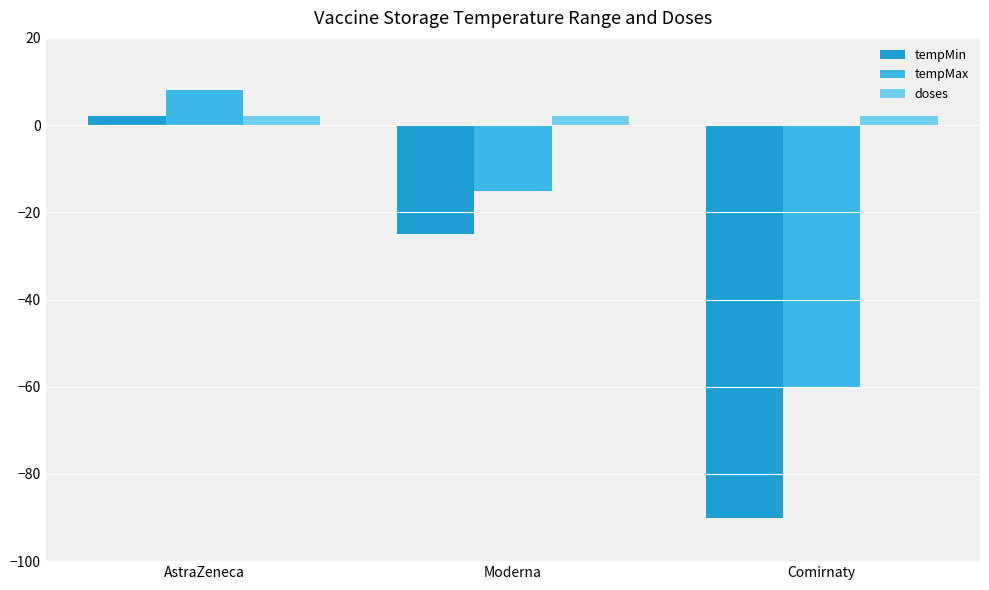

What is the total value across all series at AstraZeneca?

12